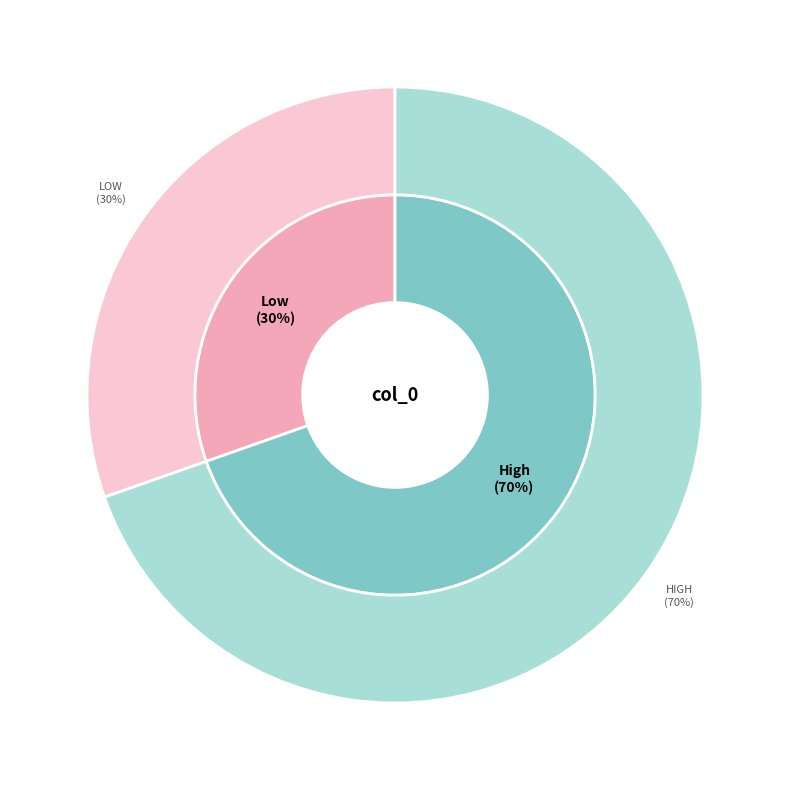

How many segments does this pie chart have?

2